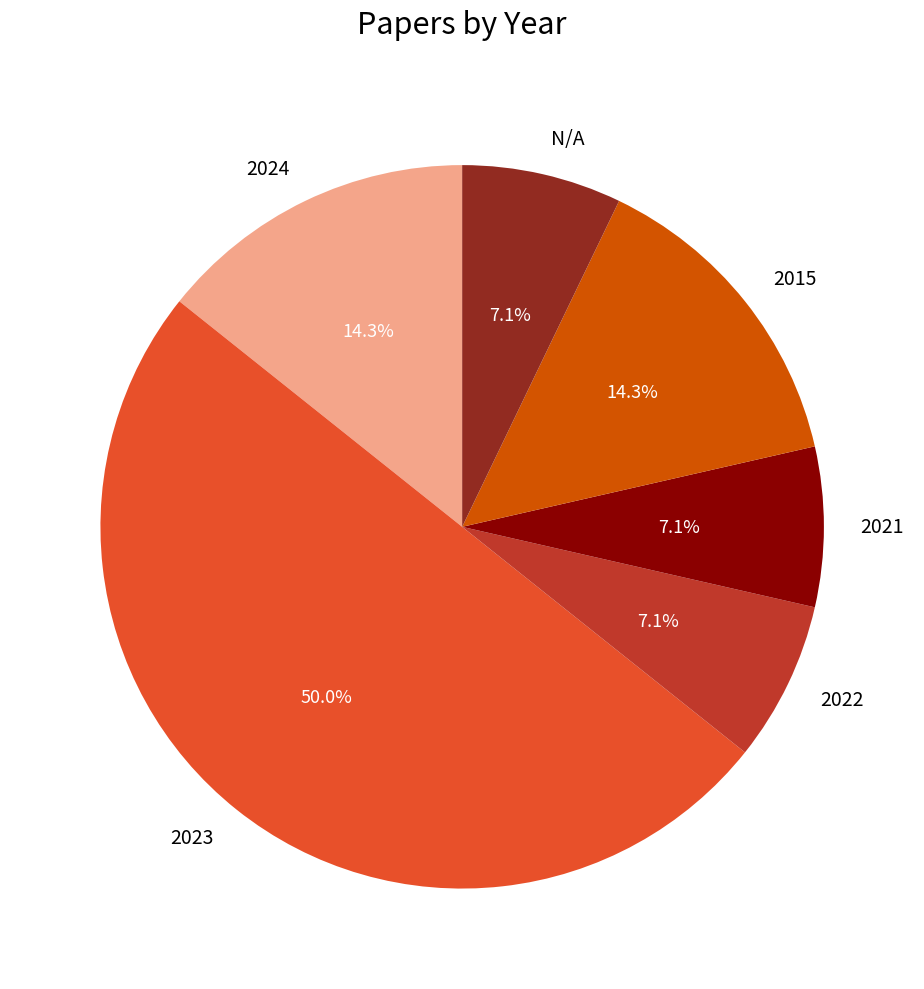

To the nearest percent, what is the difference between the largest and smallest slice percentages?

43%